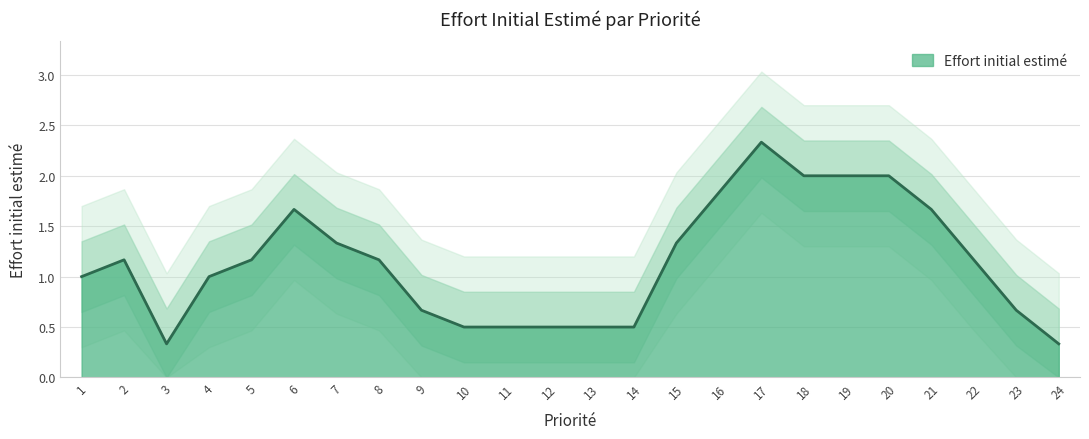

What is the greatest value displayed?

3.0